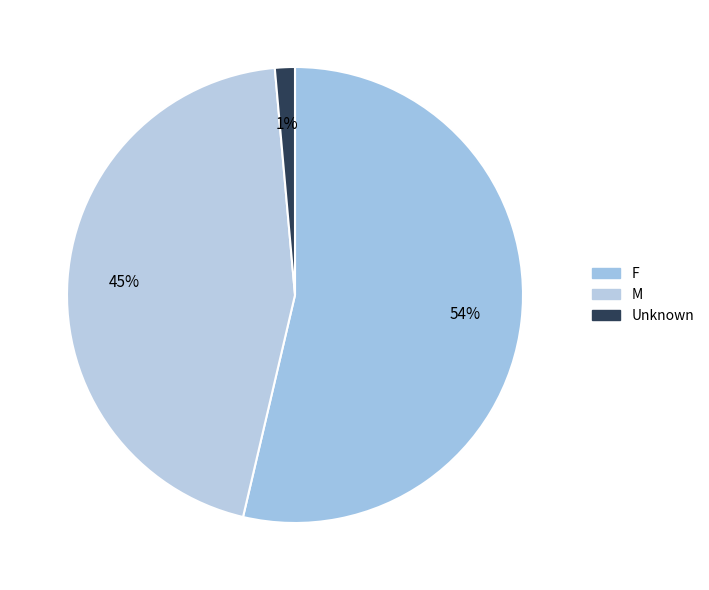

How many slices are in this pie chart?

3